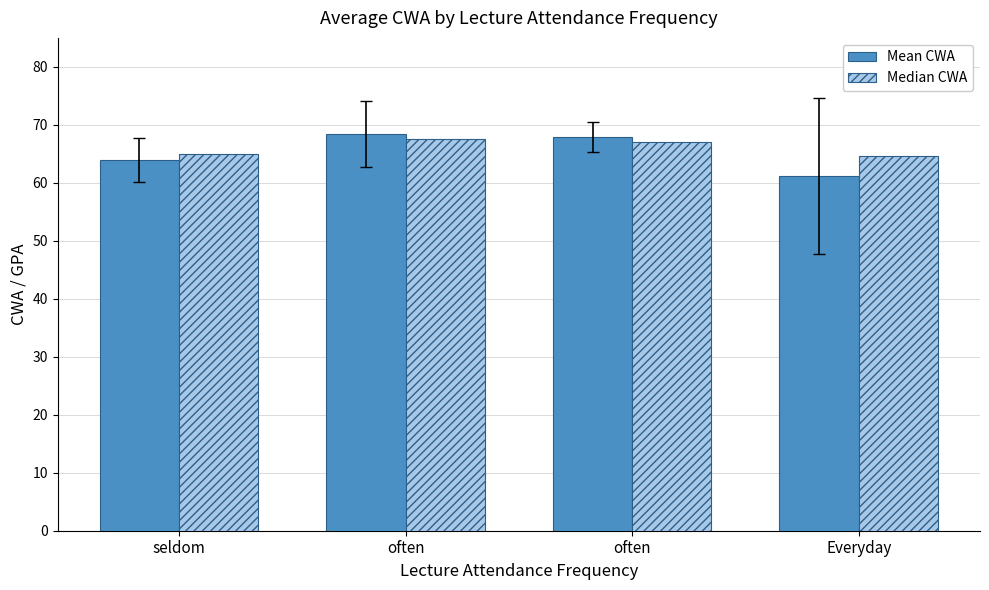

Count the Median CWA values in the range 65 to 67.

2